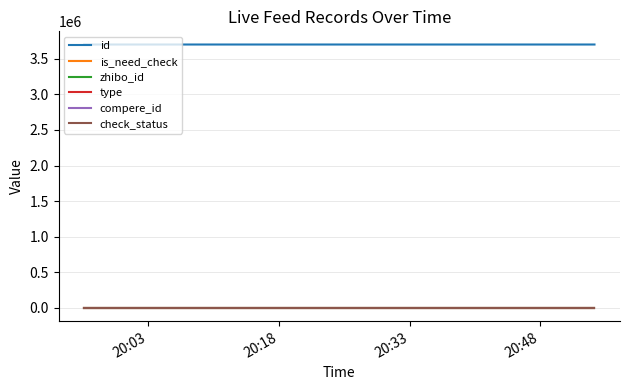

True or false: check_status and type cross at least once.

False